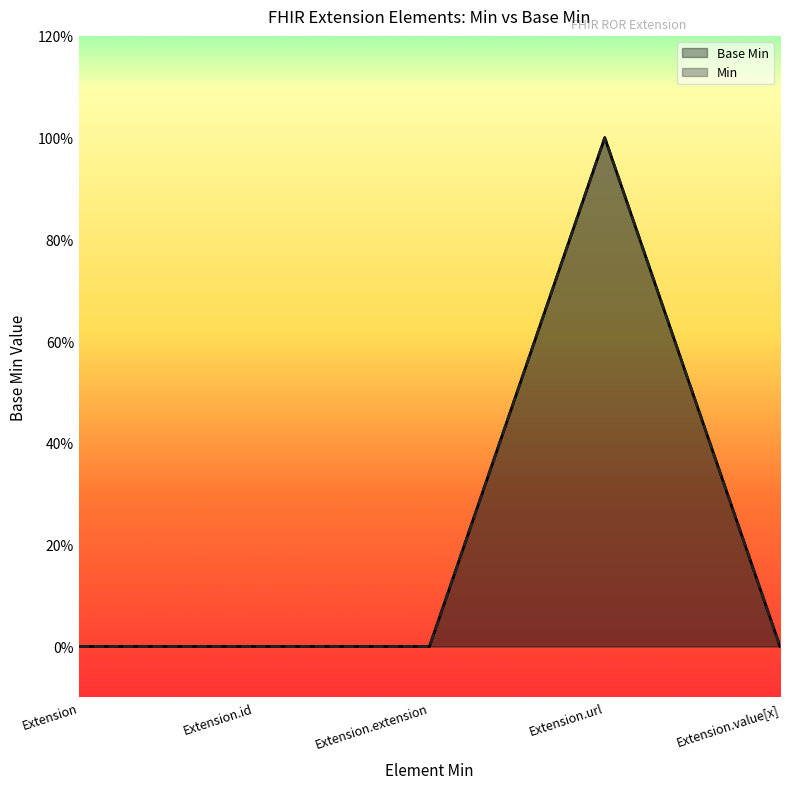

Which label corresponds to the largest value in the chart?

Extension.url